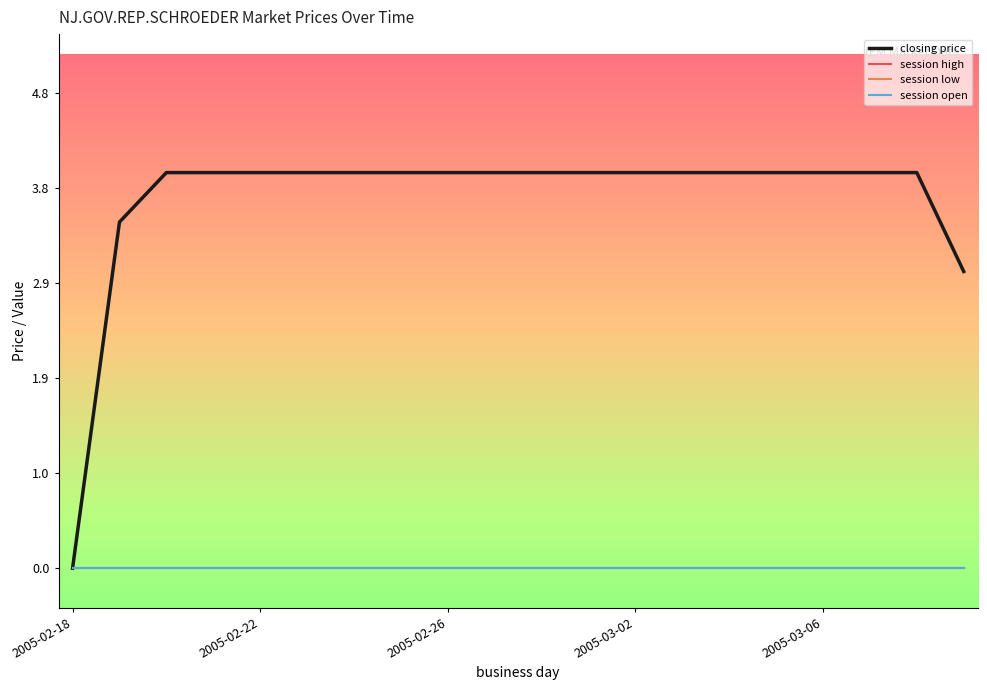

True or false: closing price and session open intersect in this chart.

False